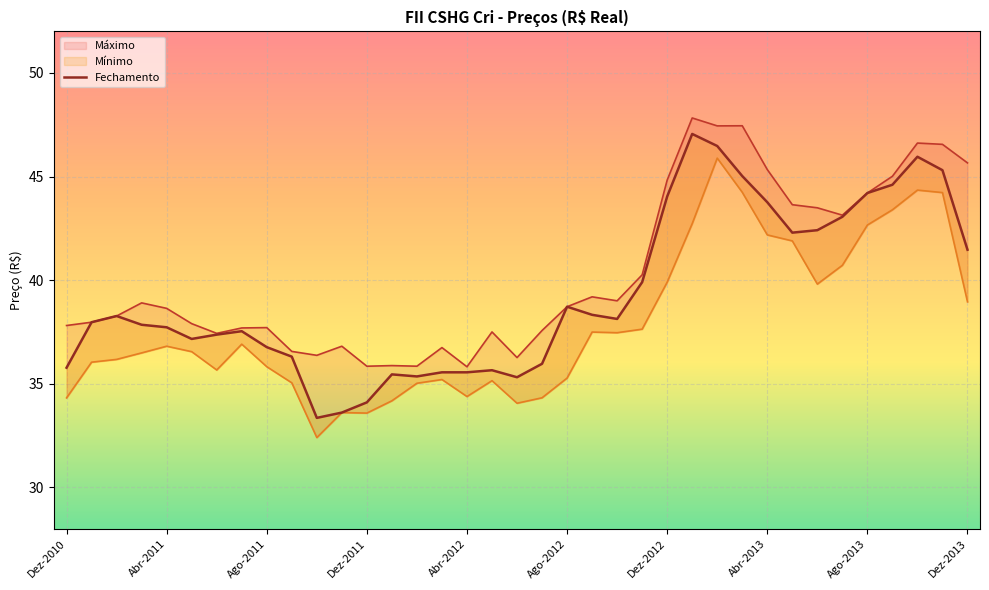

How many values in the Fechamento series are below 37?

13